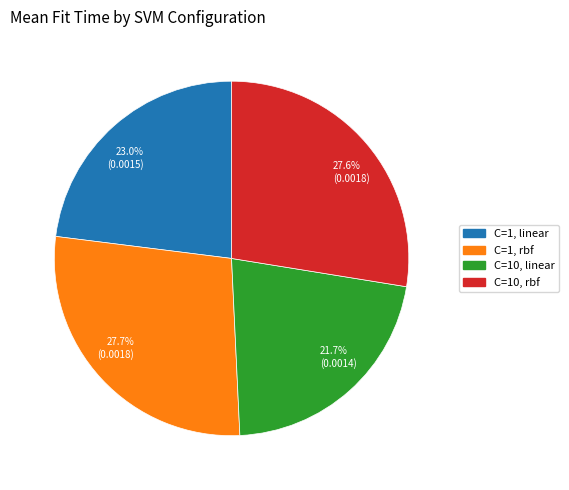

Is C=1, rbf the majority of the pie?

No